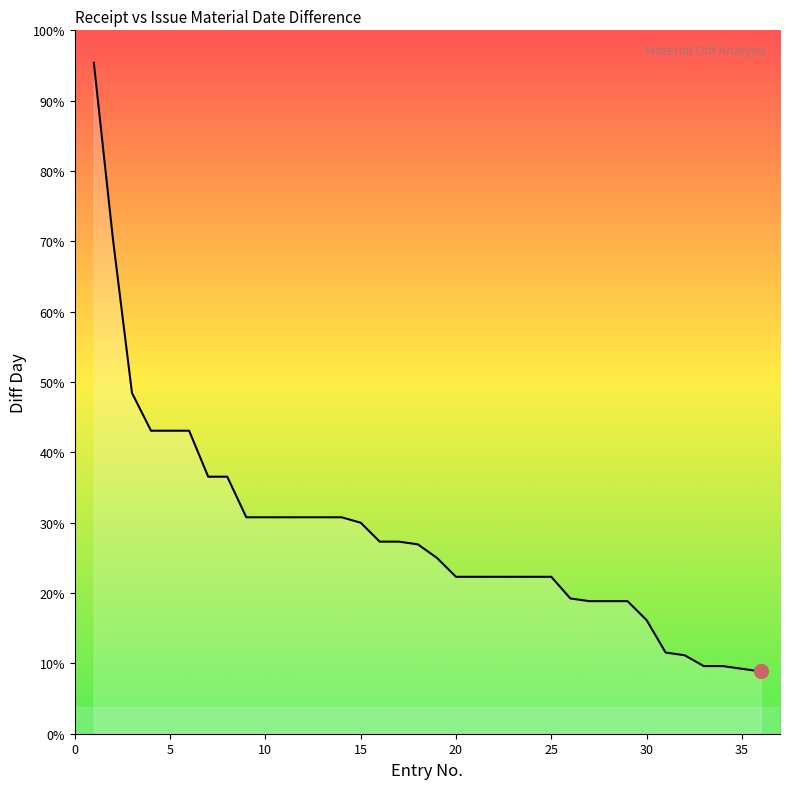

Reading right to left, transcribe all the data shown in this chart.

23	24	25	25	29	30	42	49	49	49	50	58	58	58	58	58	58	65	70	71	71	78	80	80	80	80	80	80	95	95	112	112	112	126	183	248